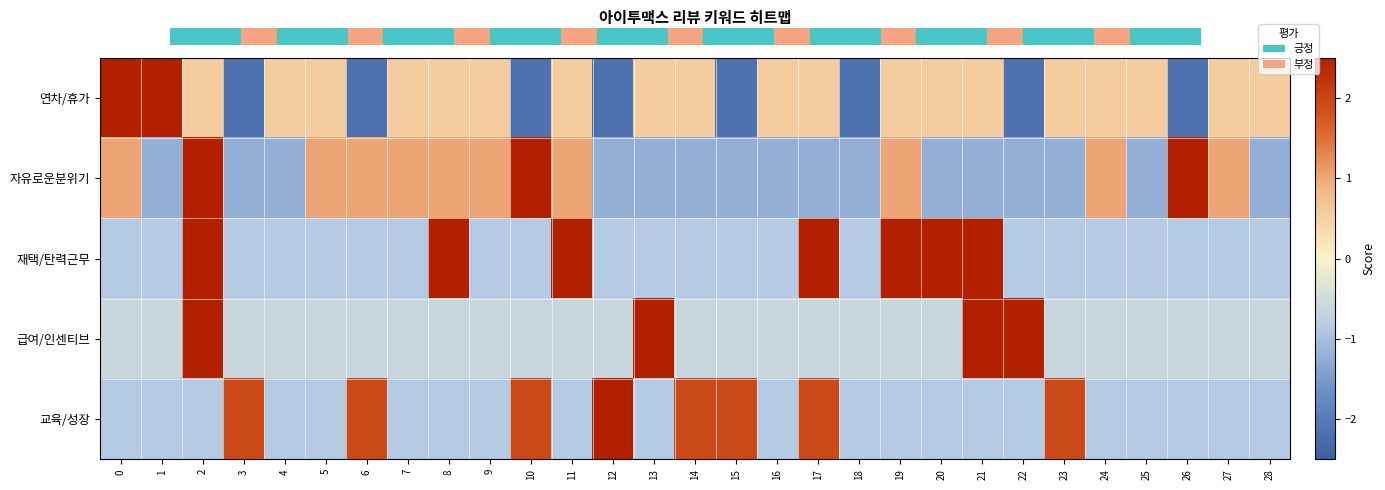

What is the minimum value shown in the chart?

-2.2